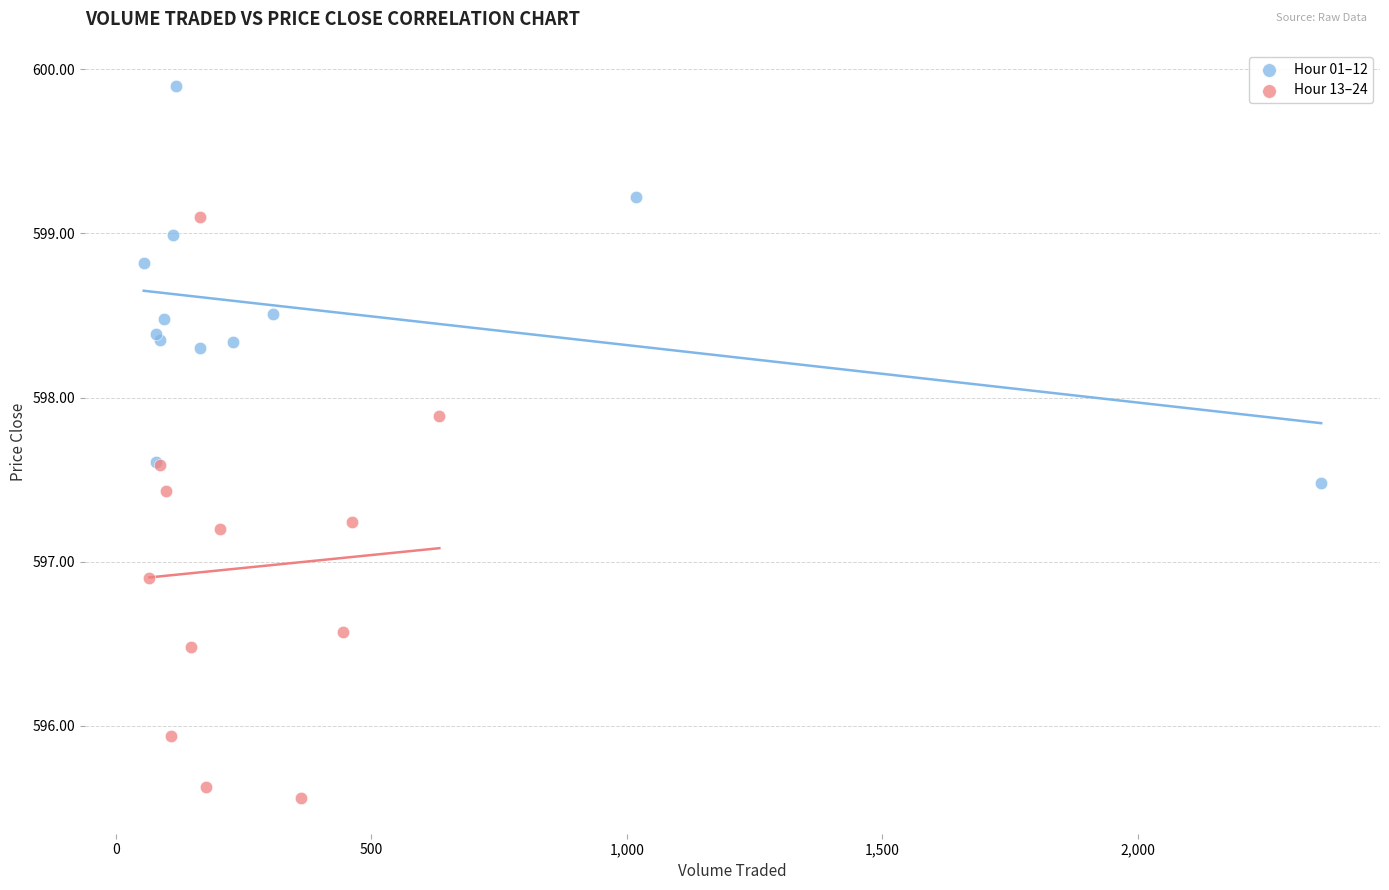

Which series contains the lowest Y value?

Hour 13–24